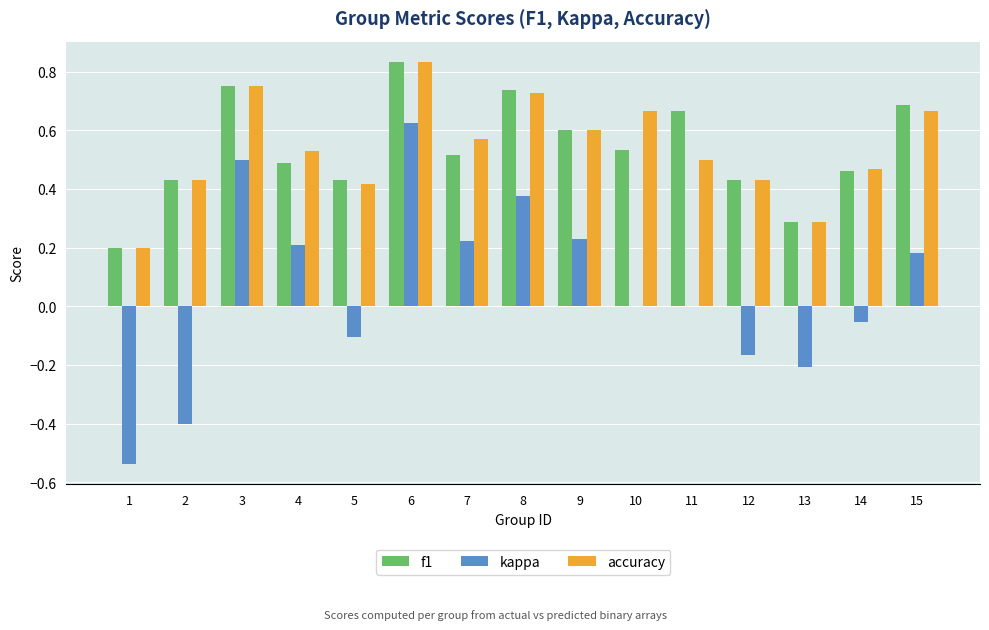

True or false: accuracy has a value of 0.5 at 4.

True